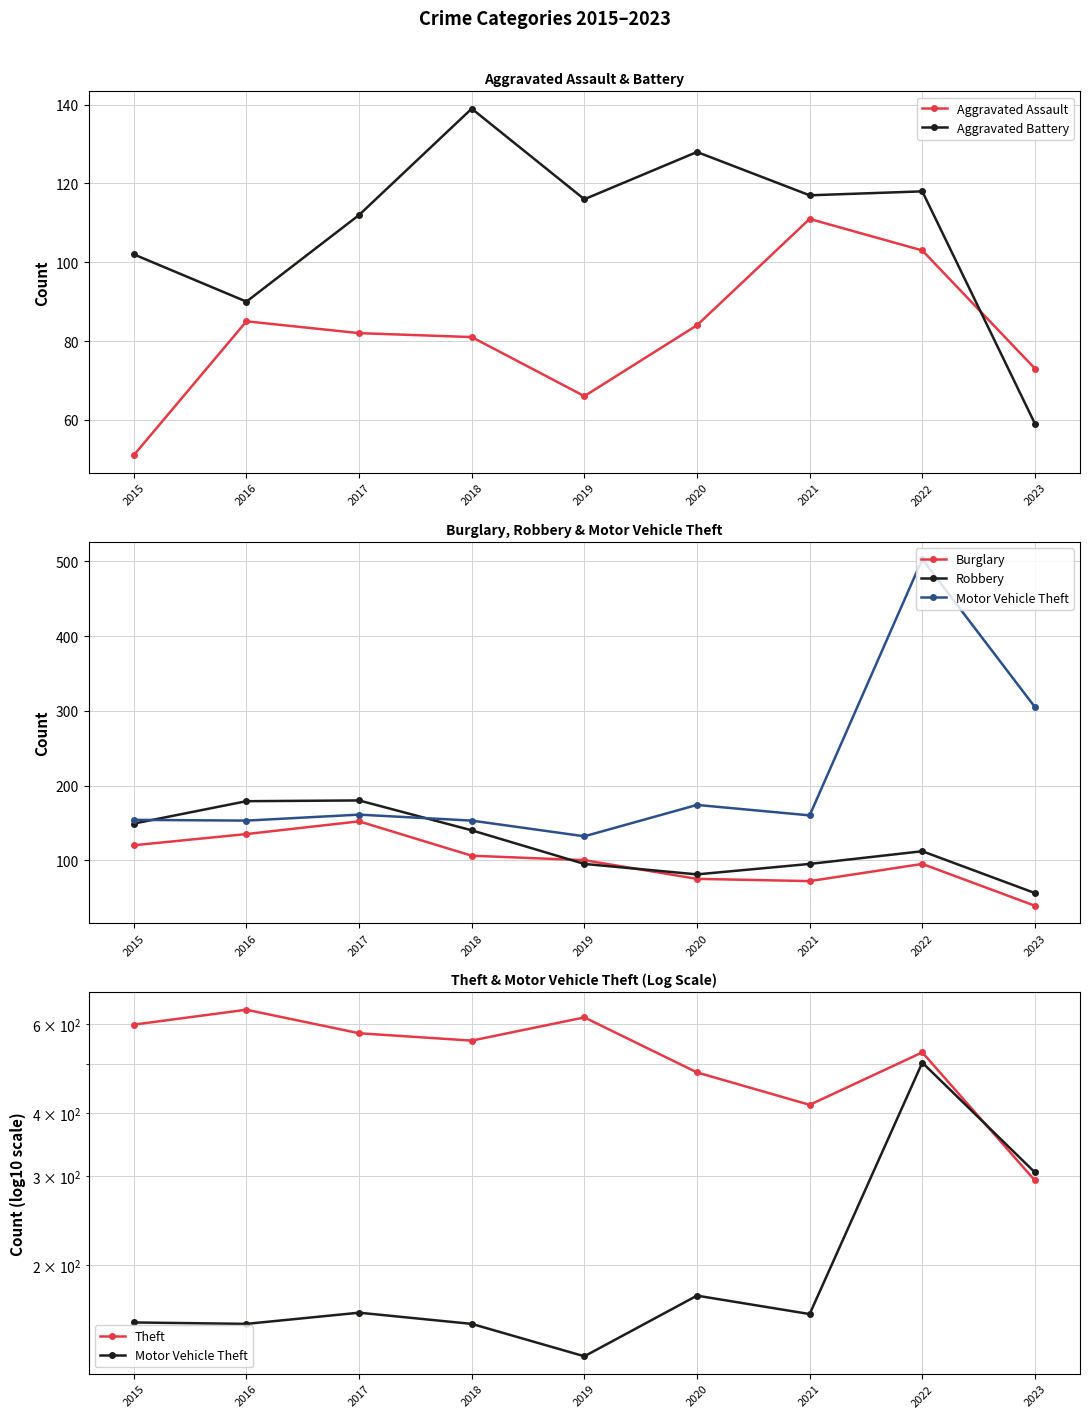

What is the smallest value displayed?

39